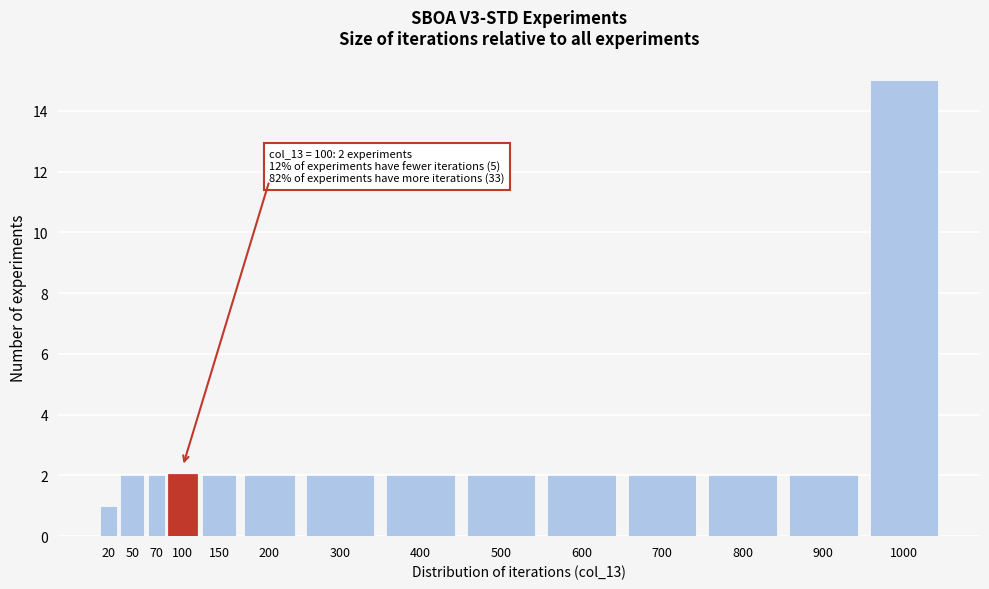

Reading right to left, transcribe all the data shown in this chart.

1000=15	900=2	800=2	700=2	600=2	500=2	400=2	300=2	200=2	150=2	100=2	70=2	50=2	20=1